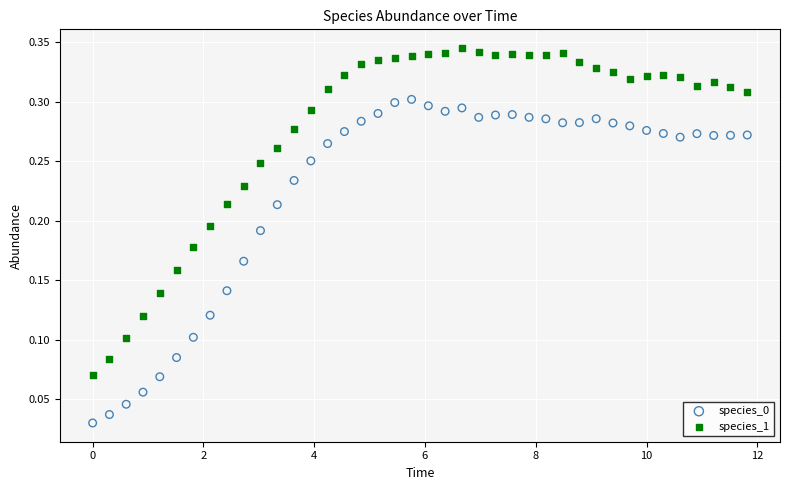

What is the X range (max minus min) for the scatter plot?

11.8